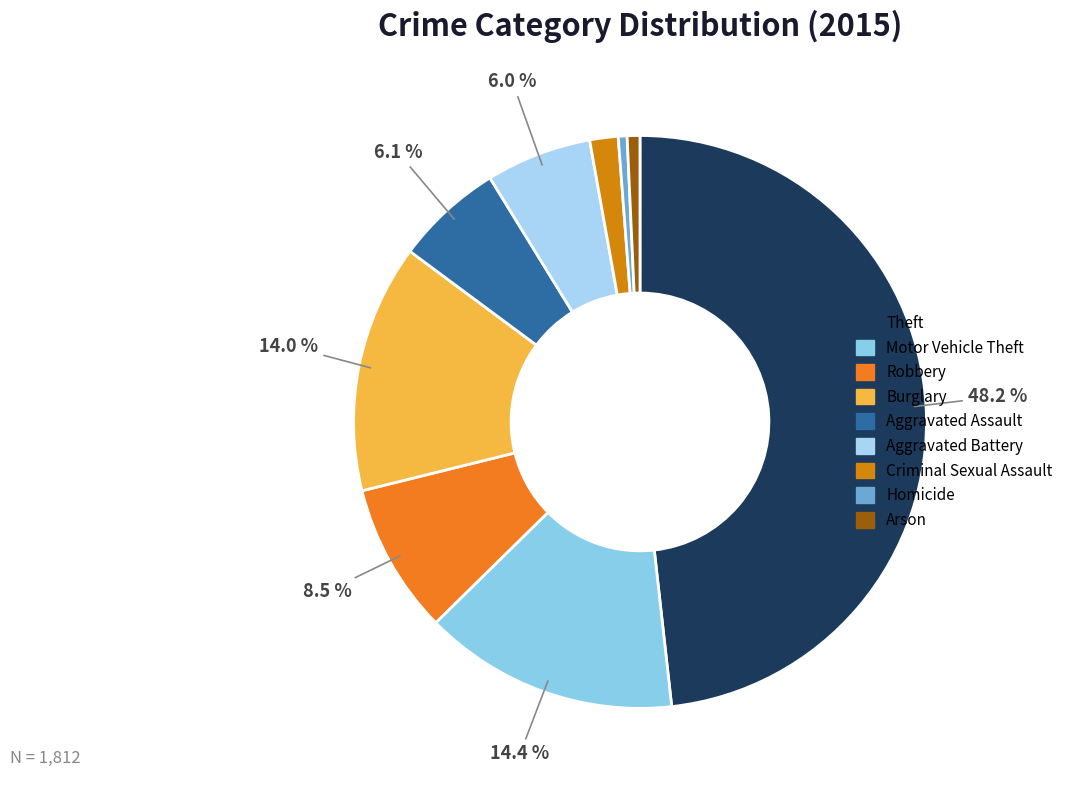

True or false: Criminal Sexual Assault accounts for 2% of the total.

True